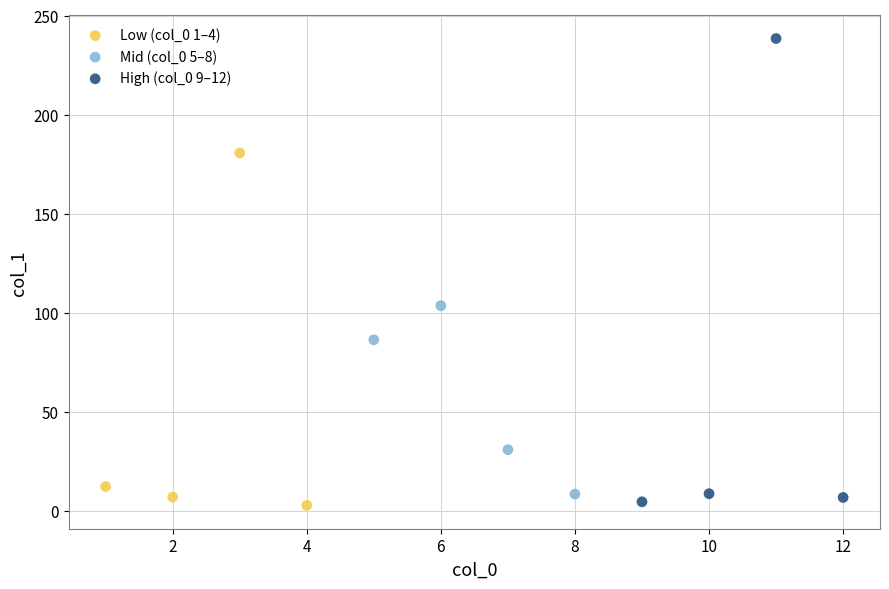

Which series has the widest spread of Y values?

High (col_0 9–12)